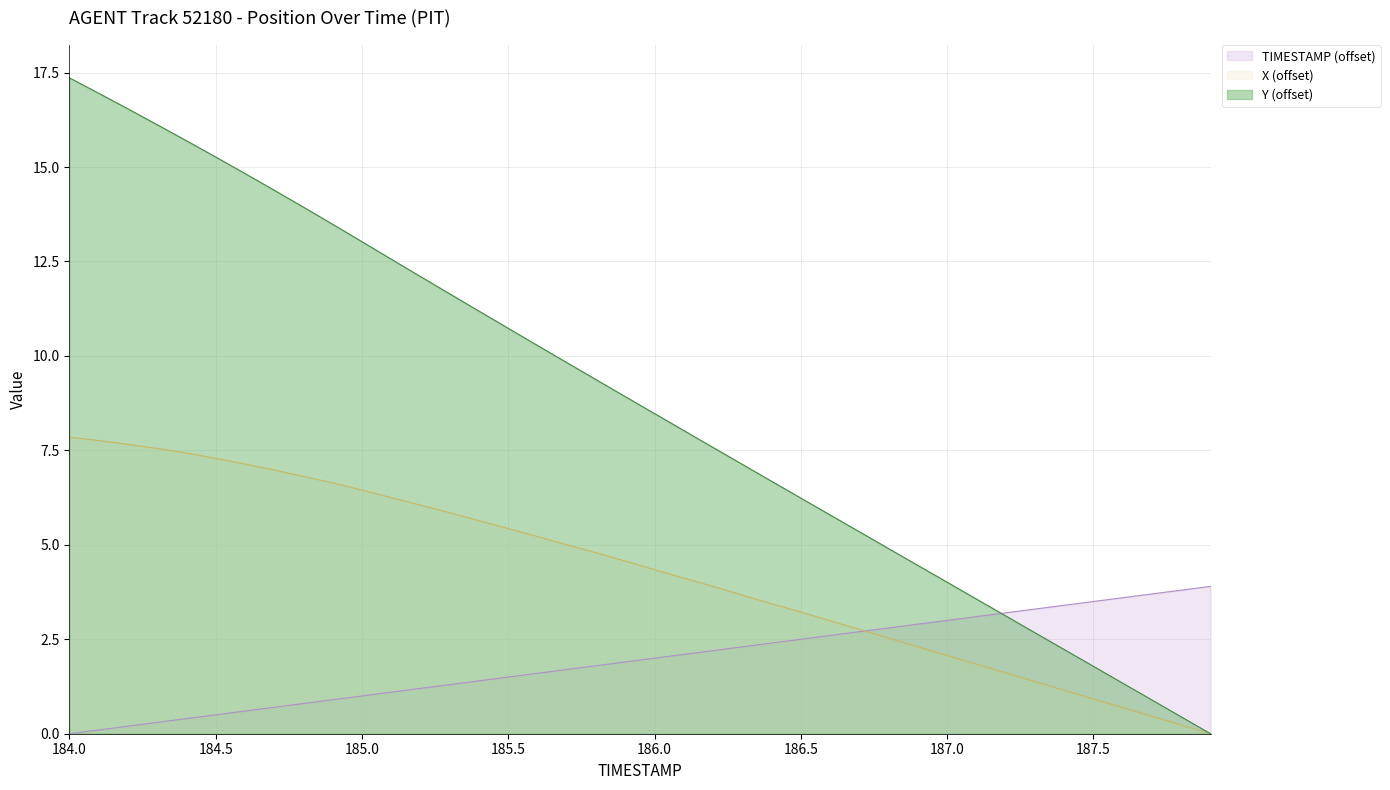

What is the spread (max minus min) of values at 186.2?

5.4